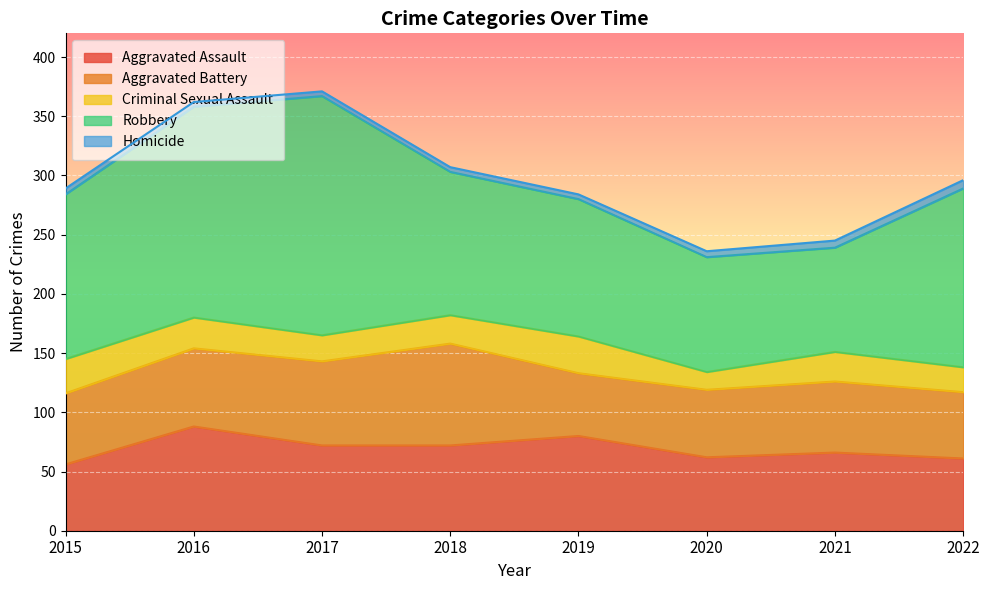

What are all the series names shown in the legend?

Aggravated Assault, Aggravated Battery, Criminal Sexual Assault, Robbery, Homicide